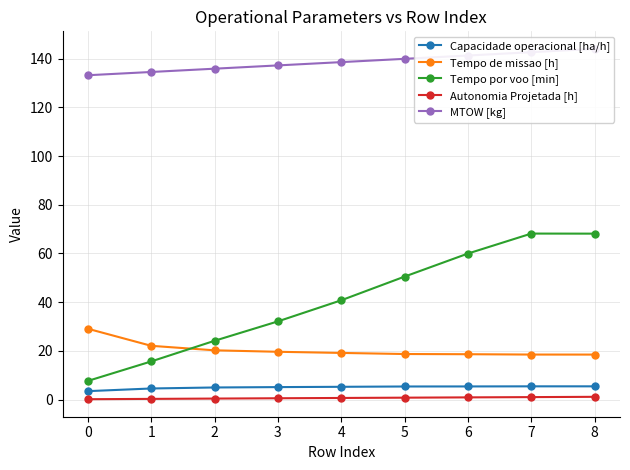

Reading left to right, what are all the values shown in this chart?

Capacidade operacional [ha/h]: 0=3.4	1=4.5	2=4.9	3=5.1	4=5.2	5=5.4	6=5.4	7=5.4	8=5.4
Tempo de missao [h]: 0=29.1	1=22.1	2=20.2	3=19.6	4=19.1	5=18.7	6=18.6	7=18.5	8=18.5
Tempo por voo [min]: 0=7.6	1=15.7	2=24.1	3=32.1	4=40.8	5=50.5	6=60.0	7=68.2	8=68.1
Autonomia Projetada [h]: 0=0.1	1=0.3	2=0.4	3=0.5	4=0.6	5=0.8	6=0.9	7=1.0	8=1.1
MTOW [kg]: 0=133.2	1=134.6	2=135.9	3=137.2	4=138.6	5=139.9	6=141.3	7=142.7	8=144.1